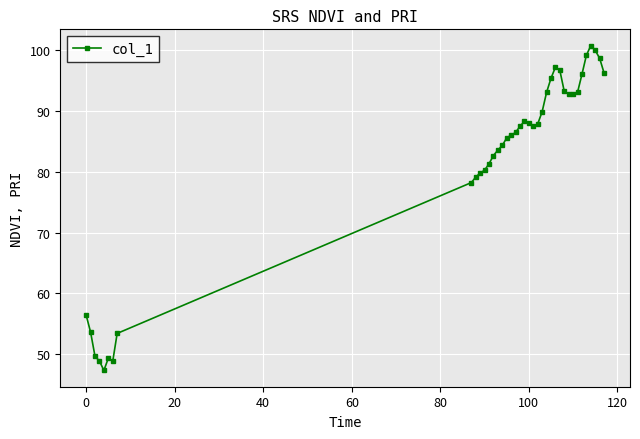

What is the minimum value shown in the chart?

47.3